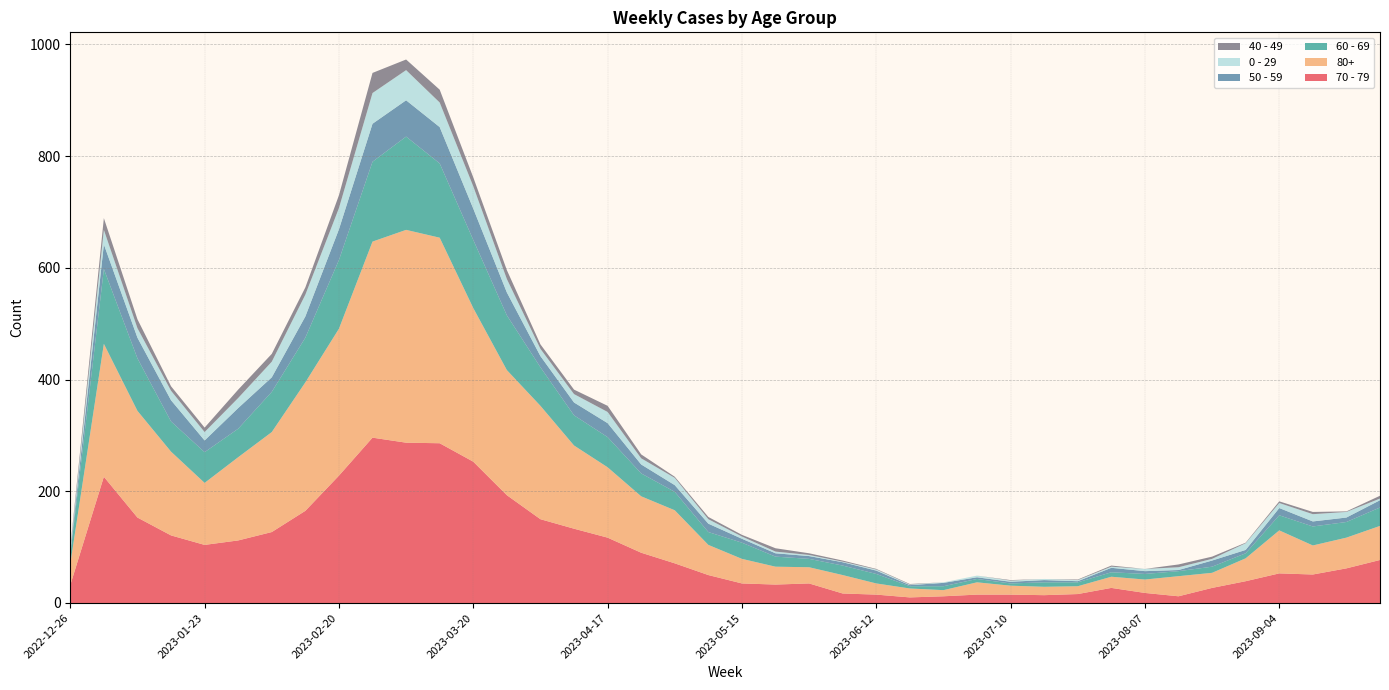

Reading right to left, extract all data points from this chart.

70 - 79: 77	62	51	53	39	27	12	18	27	16	14	15	15	12	10	15	17	35	33	35	50	71	90	117	133	150	193	253	286	287	296	228	165	127	112	104	121	153	226	32
80+: 61	55	52	77	41	27	36	24	20	14	15	16	22	11	16	20	33	29	32	44	54	95	101	126	149	203	224	275	368	381	351	263	230	179	149	111	150	191	238	38
60 - 69: 33	28	34	27	9	11	9	10	8	7	8	4	6	7	4	17	17	15	18	29	23	33	41	54	54	69	98	122	133	167	143	123	80	72	51	55	54	94	134	16
50 - 59: 13	8	9	13	6	11	2	5	8	2	4	3	3	6	2	6	6	5	6	7	15	12	16	25	23	20	41	56	65	65	68	55	38	26	37	21	38	37	44	5
0 - 29: 3	10	13	9	12	3	5	4	2	2	2	2	3	1	1	2	1	2	3	4	8	13	11	20	15	13	24	40	44	54	55	38	39	28	18	15	17	17	26	4
40 - 49: 5	1	4	3	1	4	5	0	2	1	0	1	0	0	1	1	2	3	6	3	4	2	7	11	8	8	16	16	23	19	36	23	13	14	15	8	8	16	21	4